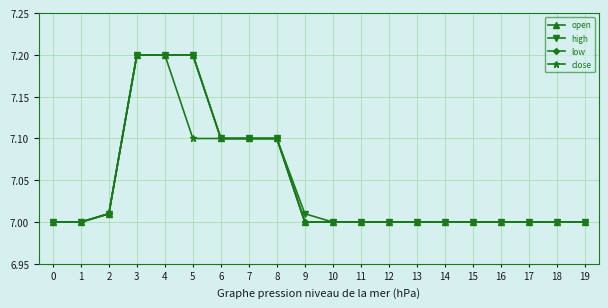

Is it true that open equals 12.4 at 12?

False